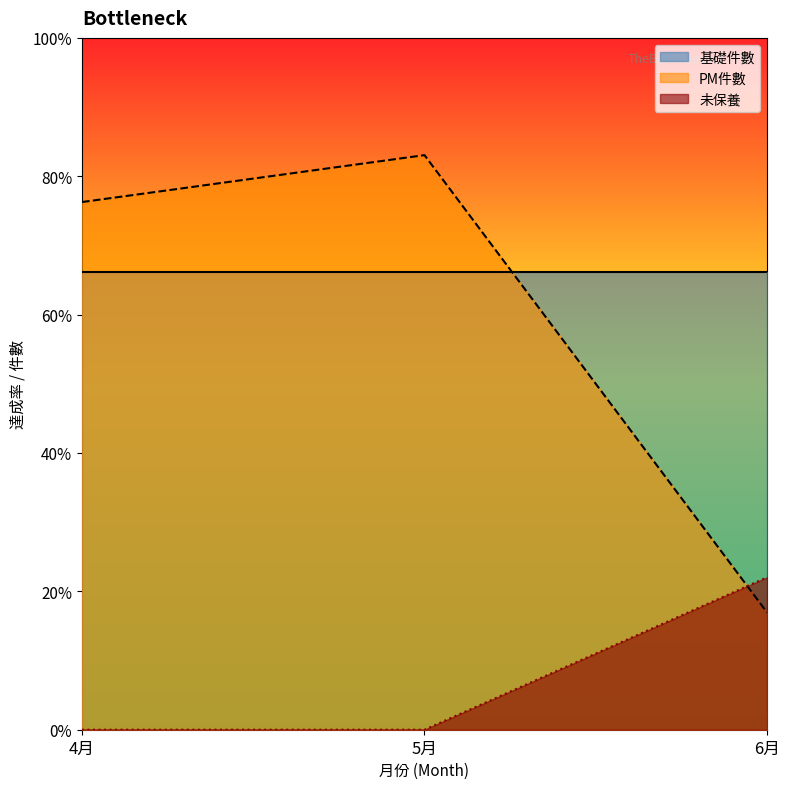

The 未保養 series shows 10.9 at 5月. True or false?

False